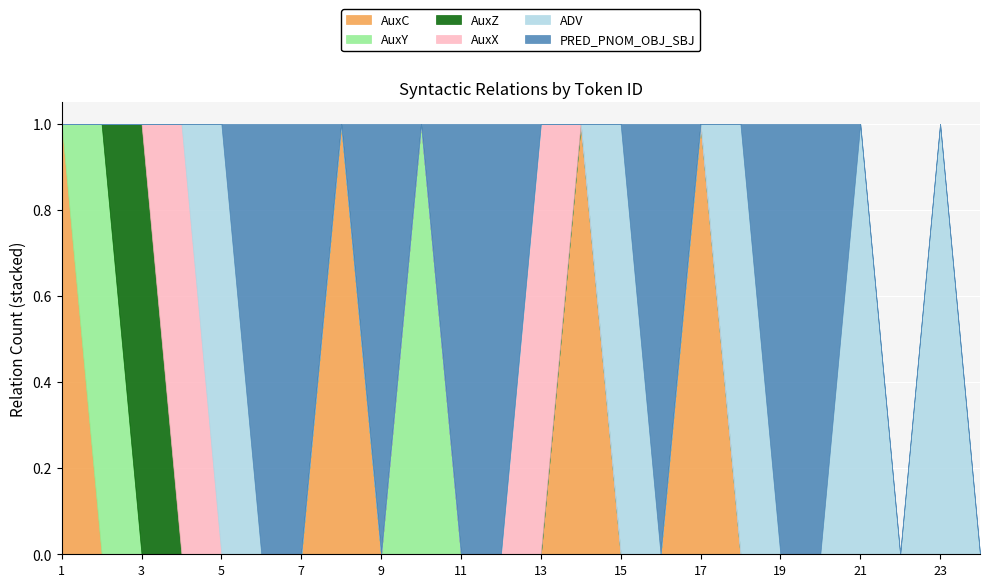

Which category has the highest value across all series?

1